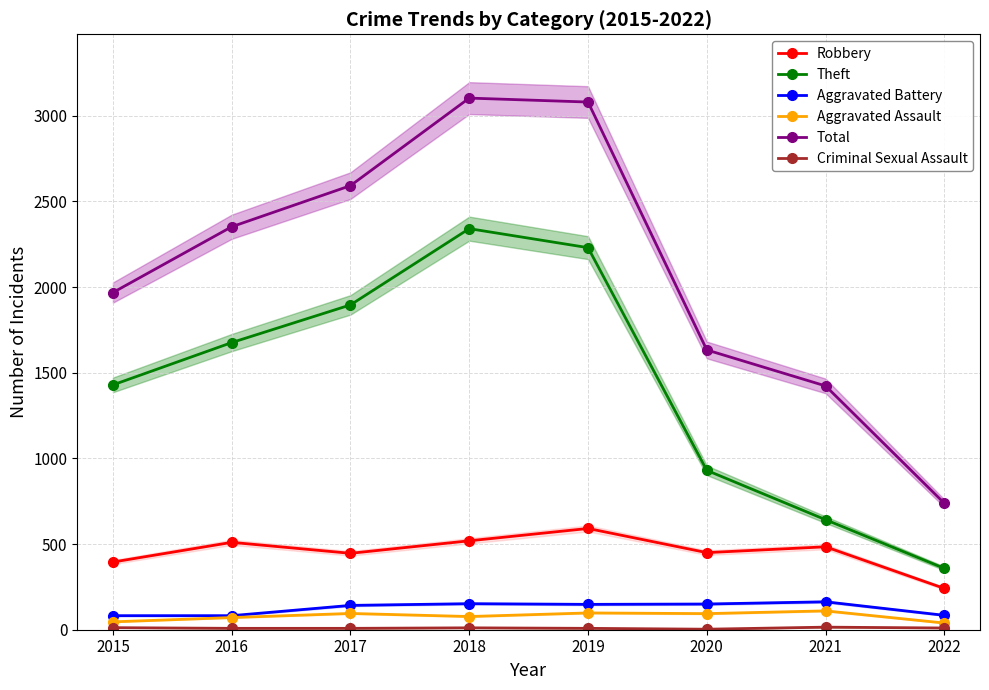

Where is the first local minimum for Criminal Sexual Assault?

2020